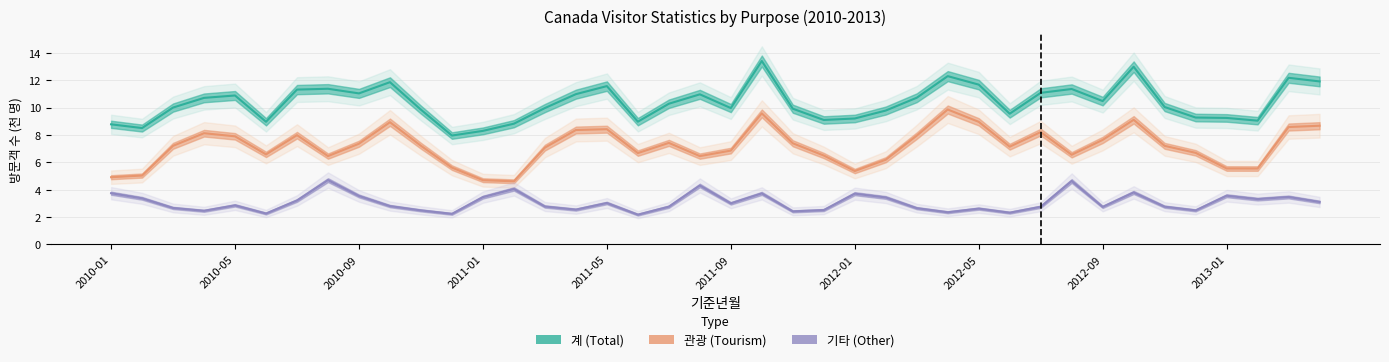

What is the difference between the maximum and minimum values in the 기타 series?

2.5